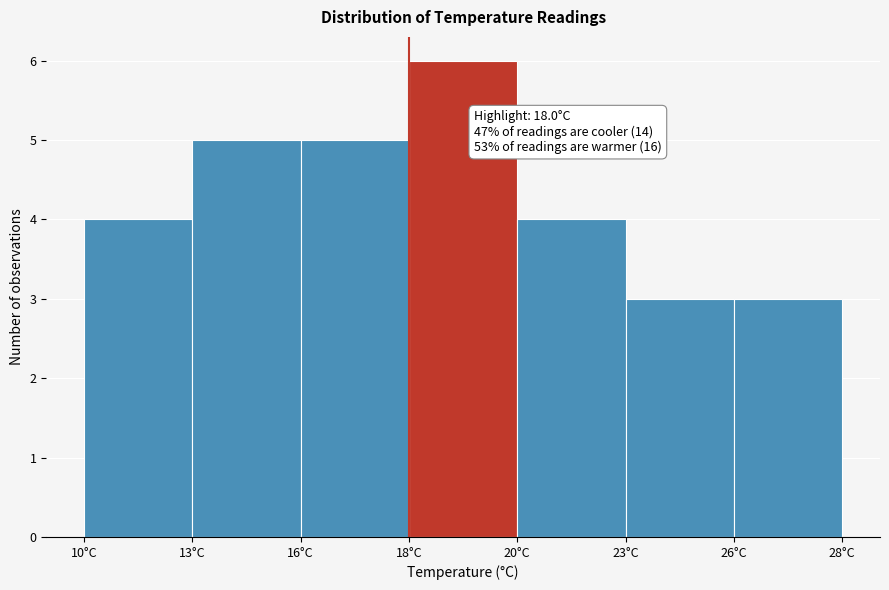

Reading right to left, list all the values displayed in this chart.

3	3	4	6	5	5	4